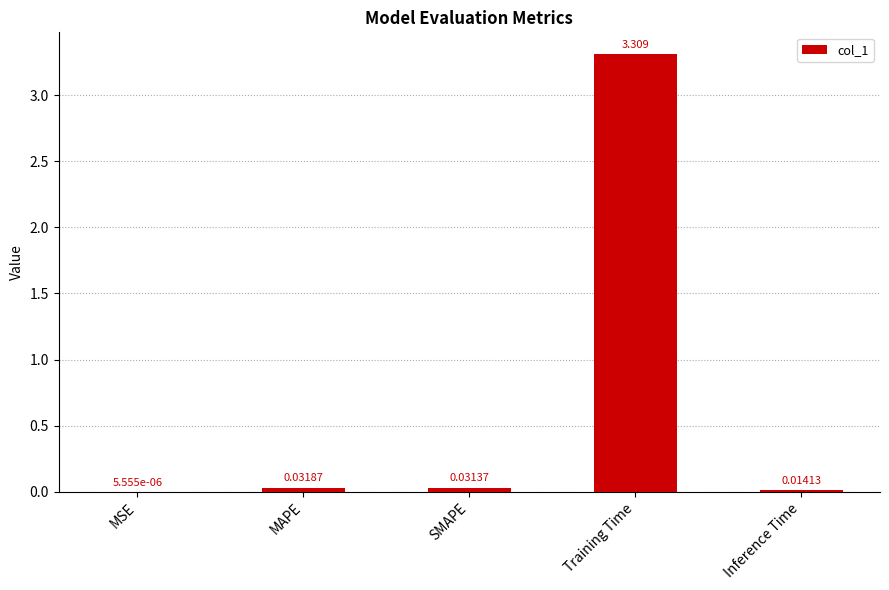

Between MSE and Training Time, which is larger?

Training Time